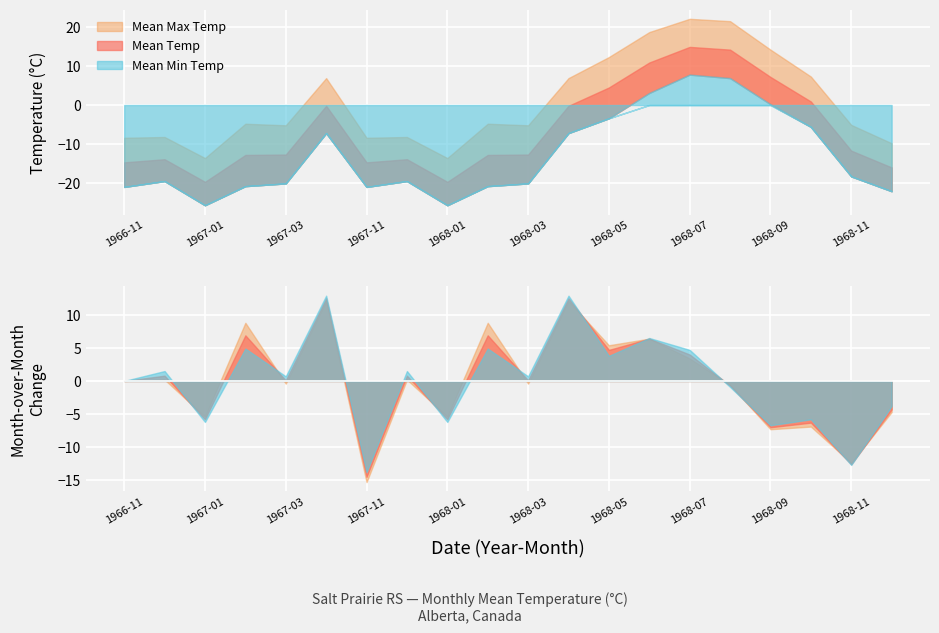

What is the label of the 12th point from the right?

1968-01